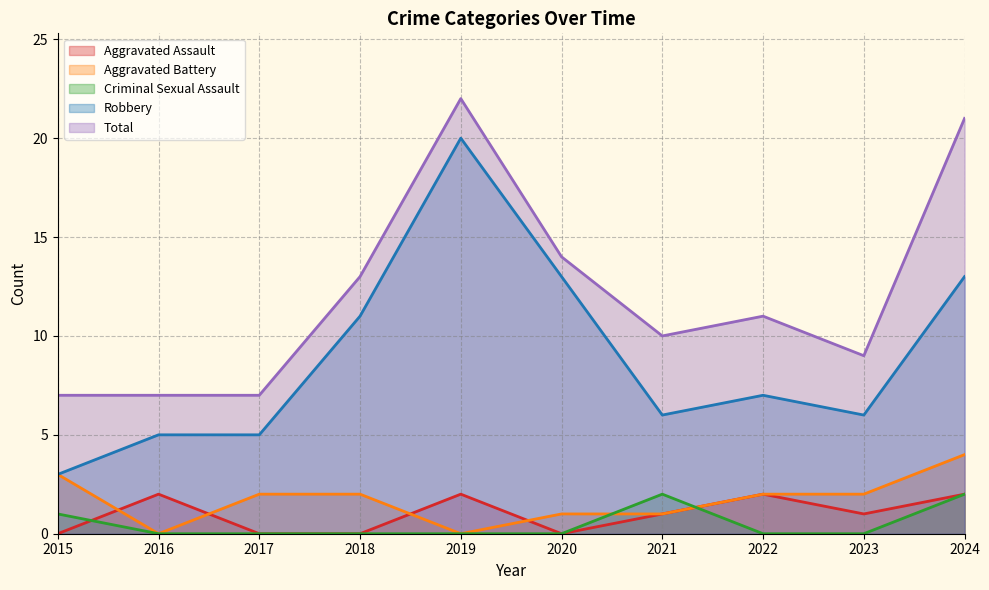

Reading left to right, what are all the values shown in this chart?

Aggravated Assault: 2015=0	2016=2	2017=0	2018=0	2019=2	2020=0	2021=1	2022=2	2023=1	2024=2
Aggravated Battery: 2015=3	2016=0	2017=2	2018=2	2019=0	2020=1	2021=1	2022=2	2023=2	2024=4
Criminal Sexual Assault: 2015=1	2016=0	2017=0	2018=0	2019=0	2020=0	2021=2	2022=0	2023=0	2024=2
Robbery: 2015=3	2016=5	2017=5	2018=11	2019=20	2020=13	2021=6	2022=7	2023=6	2024=13
Total: 2015=7	2016=7	2017=7	2018=13	2019=22	2020=14	2021=10	2022=11	2023=9	2024=21